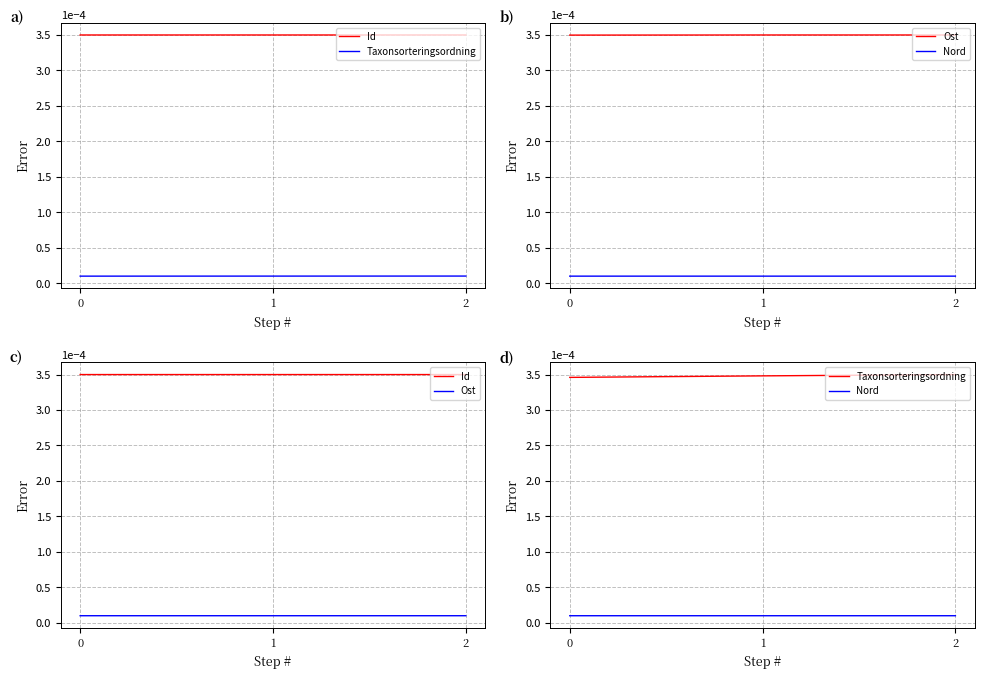

Is the value of Nord at 2 greater than the value of Taxonsorteringsordning at 0?

No